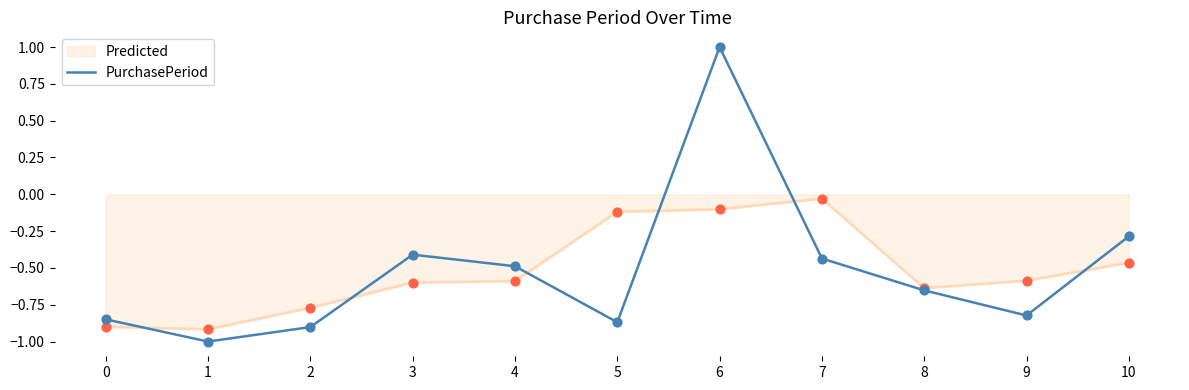

Where is PurchasePeriod nearest to the value 0?

10